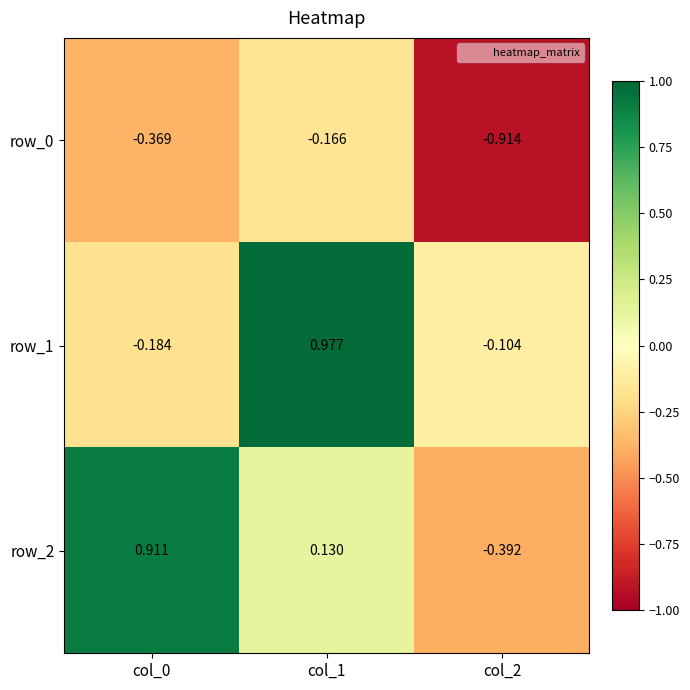

List the series in order of their peak value, lowest first.

row_0, row_2, row_1